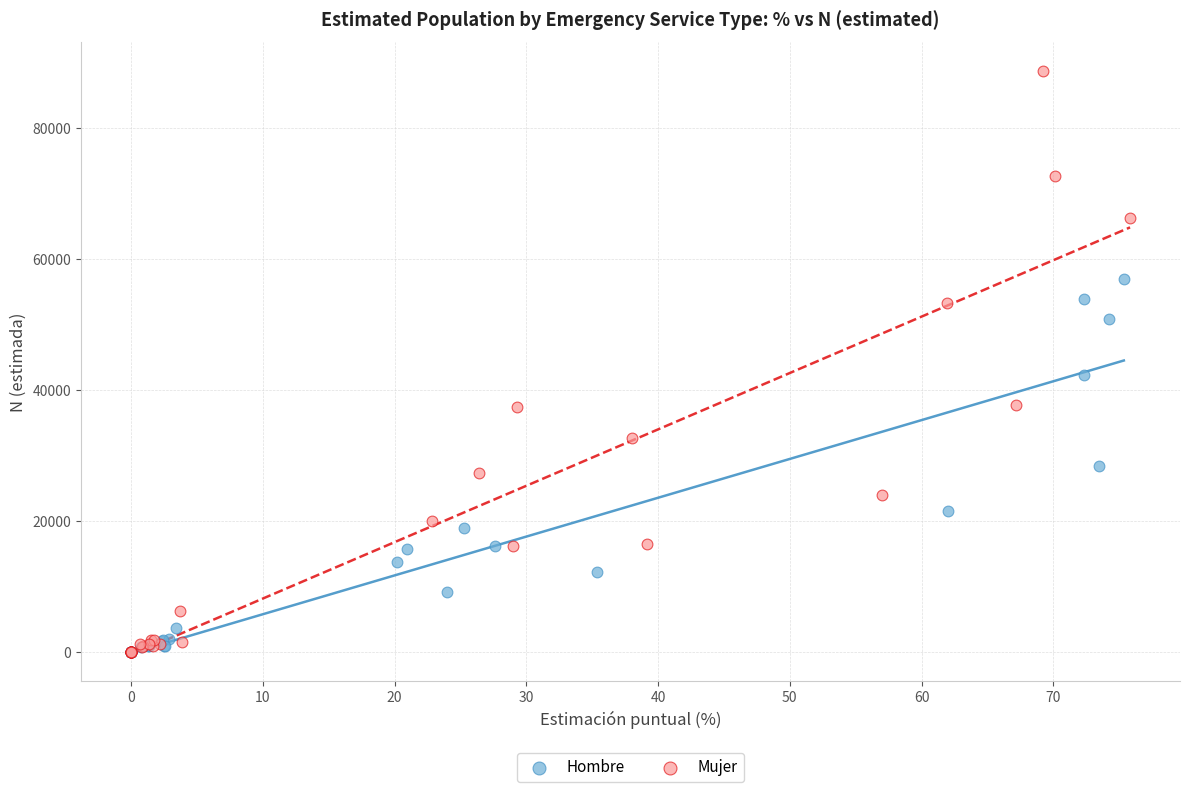

Which series has the largest Y range (max minus min)?

Mujer